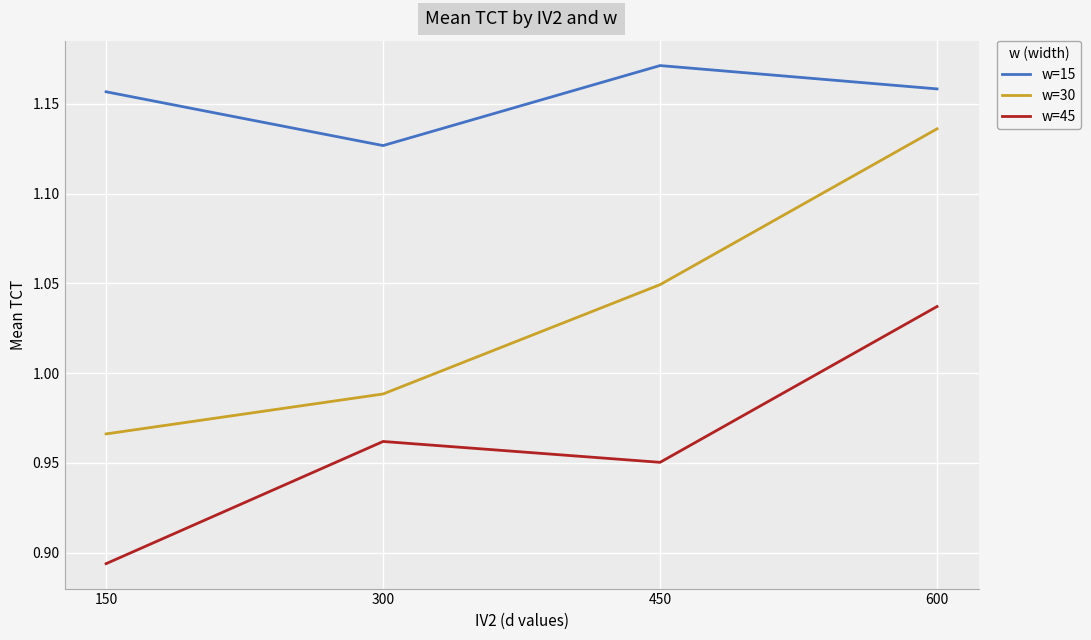

The w=15 series shows 1.9 at 150. True or false?

False